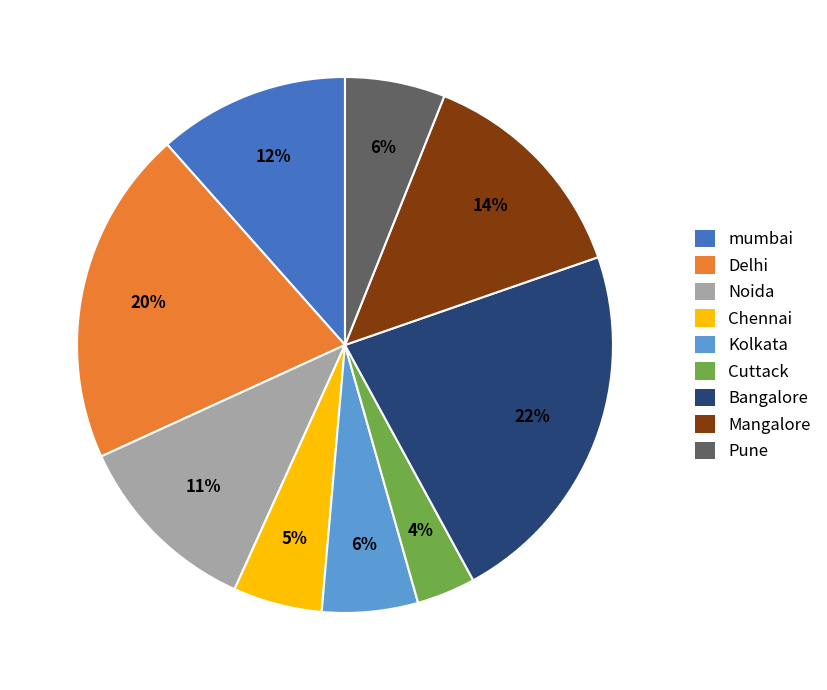

What is the largest slice in the pie chart?

Bangalore